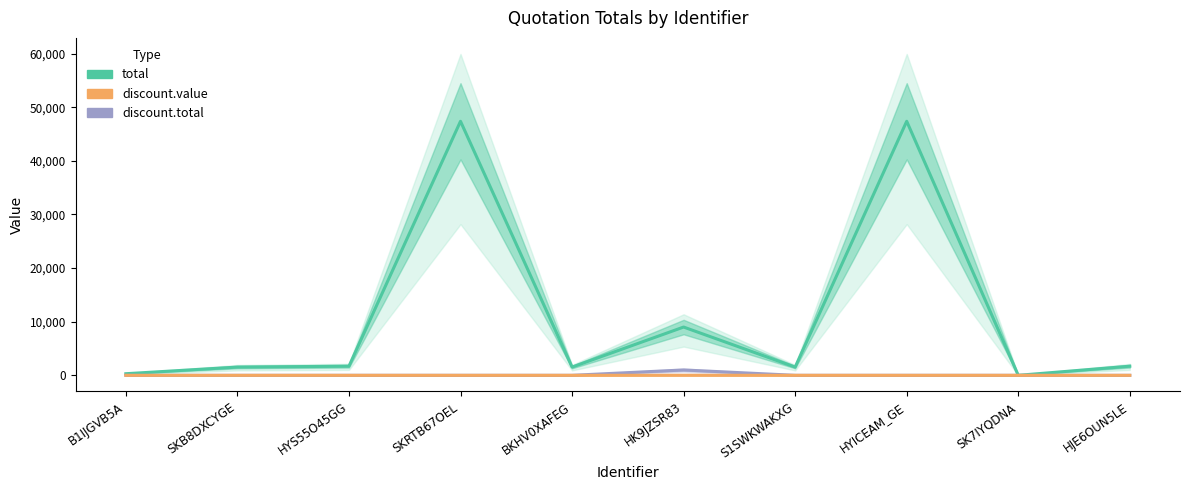

What is the label of the 3rd point from the left?

HYS55O45GG